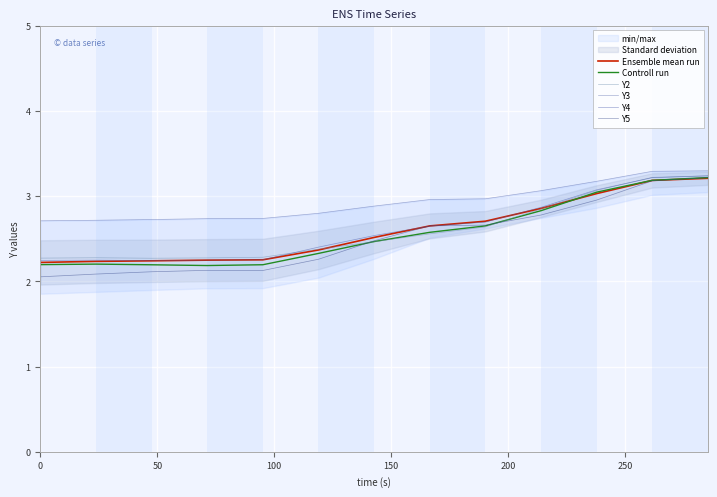

True or false: Controll run has more than 0 points higher than both neighbors.

True